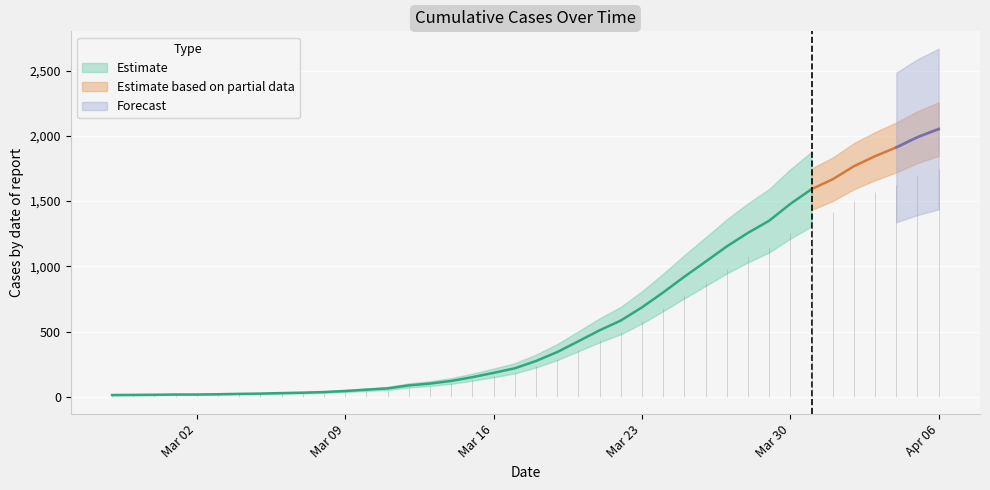

What is the value of the 5th point from the left?

17